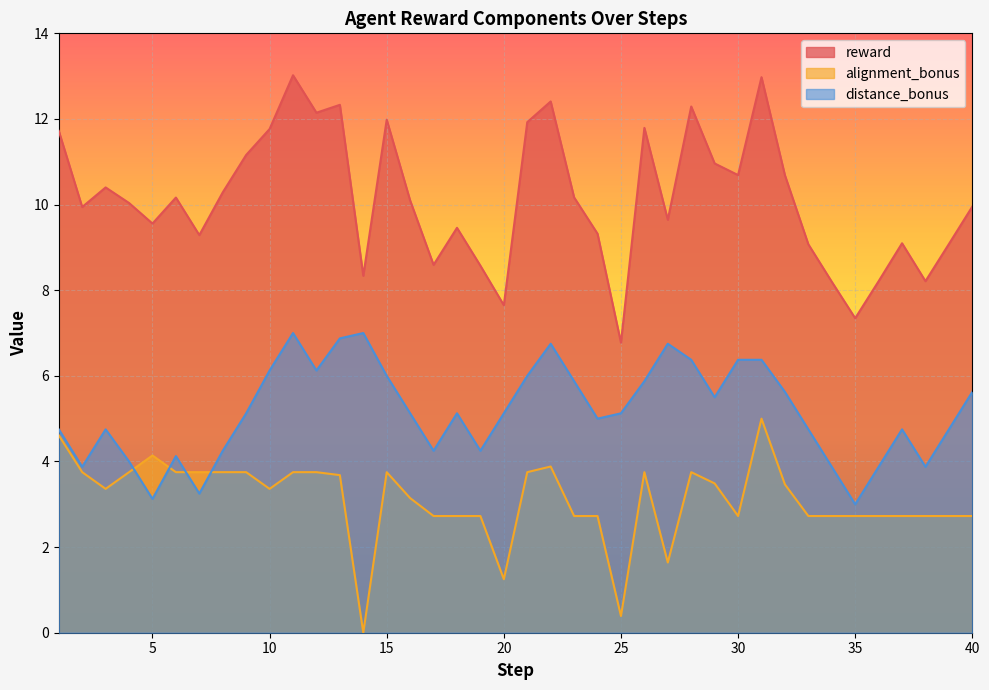

At which category is the sum across all series the highest?

31